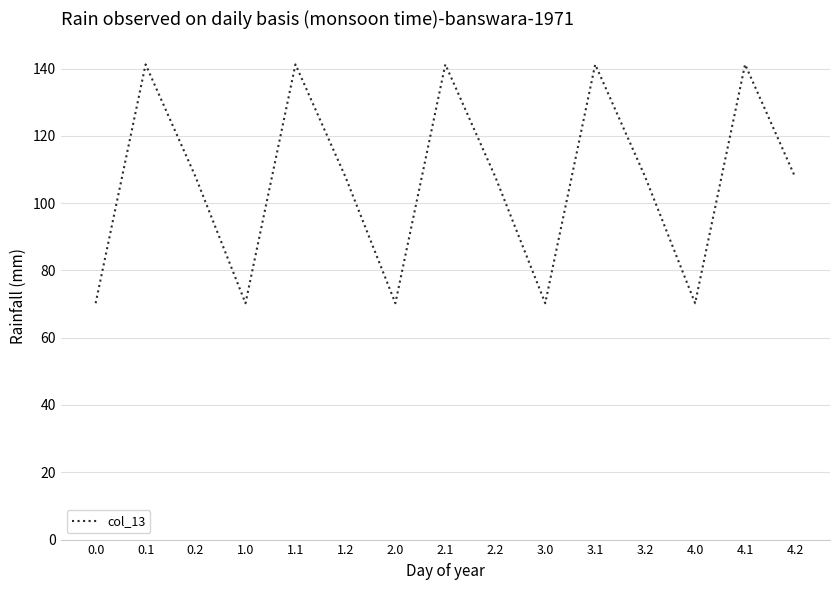

What position from the right is 0.1?

14